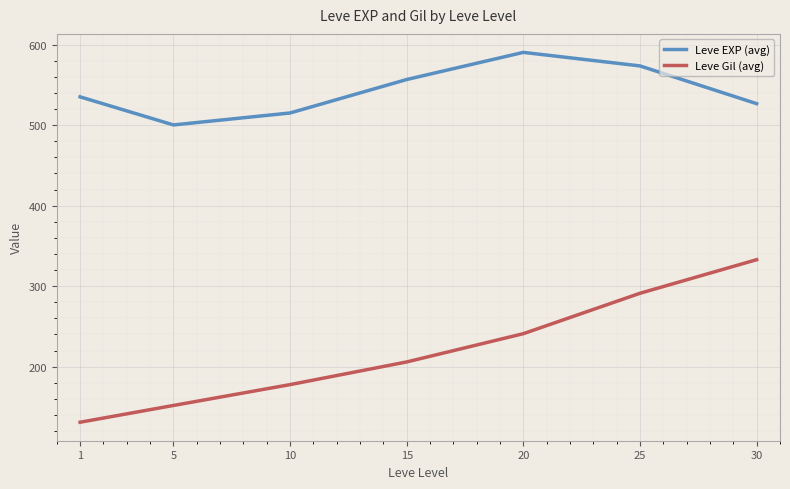

List the series in order of their peak value, lowest first.

Leve Gil (avg), Leve EXP (avg)